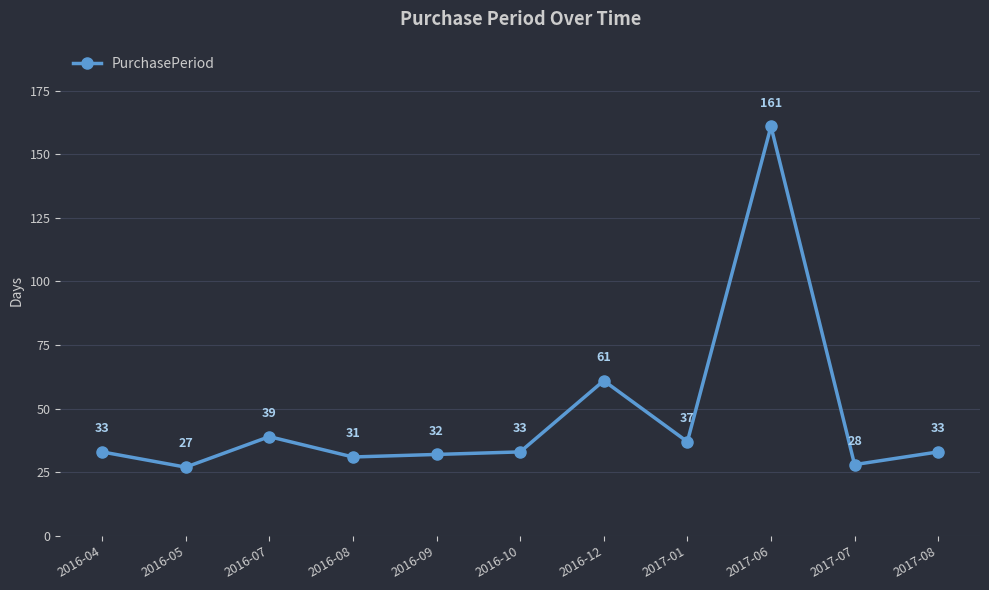

Reading left to right, list all the values displayed in this chart.

2016-04=33	2016-05=27	2016-07=39	2016-08=31	2016-09=32	2016-10=33	2016-12=61	2017-01=37	2017-06=161	2017-07=28	2017-08=33